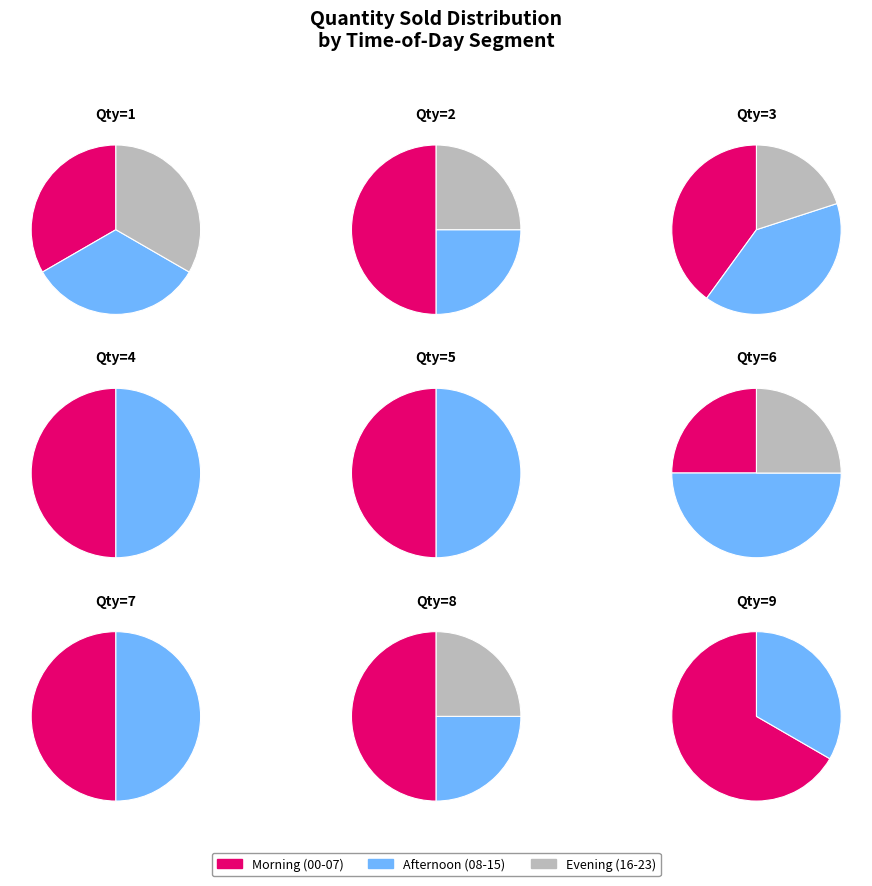

Does 6 account for over 50% of the chart?

No